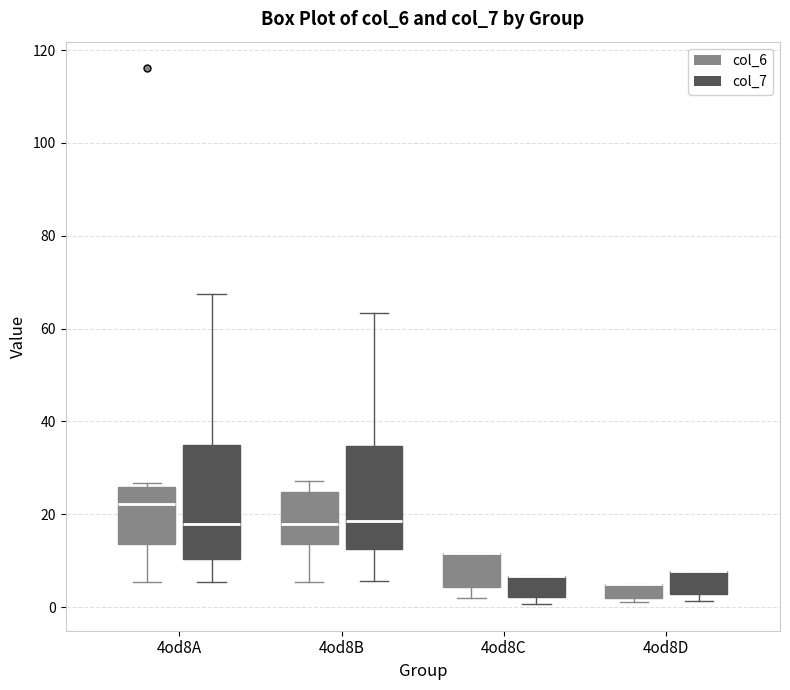

Where is the upper edge of the box for 4od8D (col_7) on the y-axis? The values are not printed on the chart, so give them approximately, as read against the axis.

8